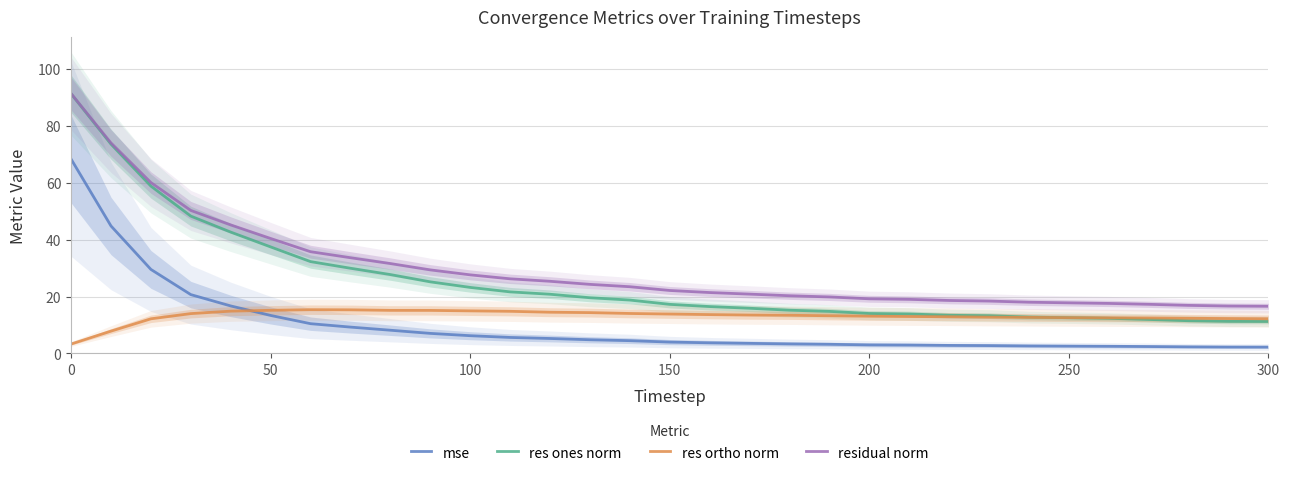

What is the highest value of the res ortho norm series?

15.4